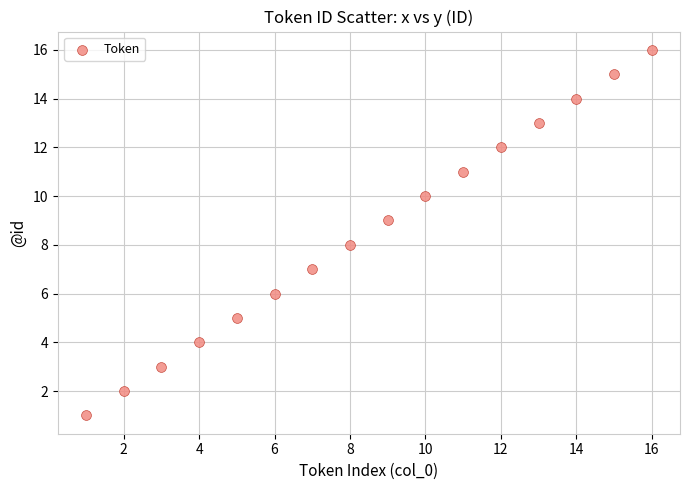

What is the range of Y values (max minus min)?

15